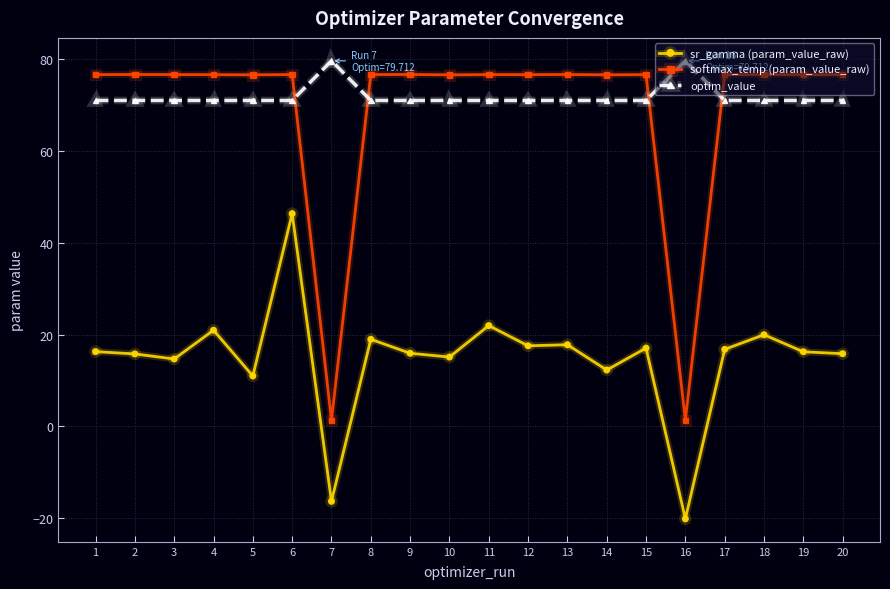

Which series has the widest spread of values?

softmax_temp (param_value_raw)